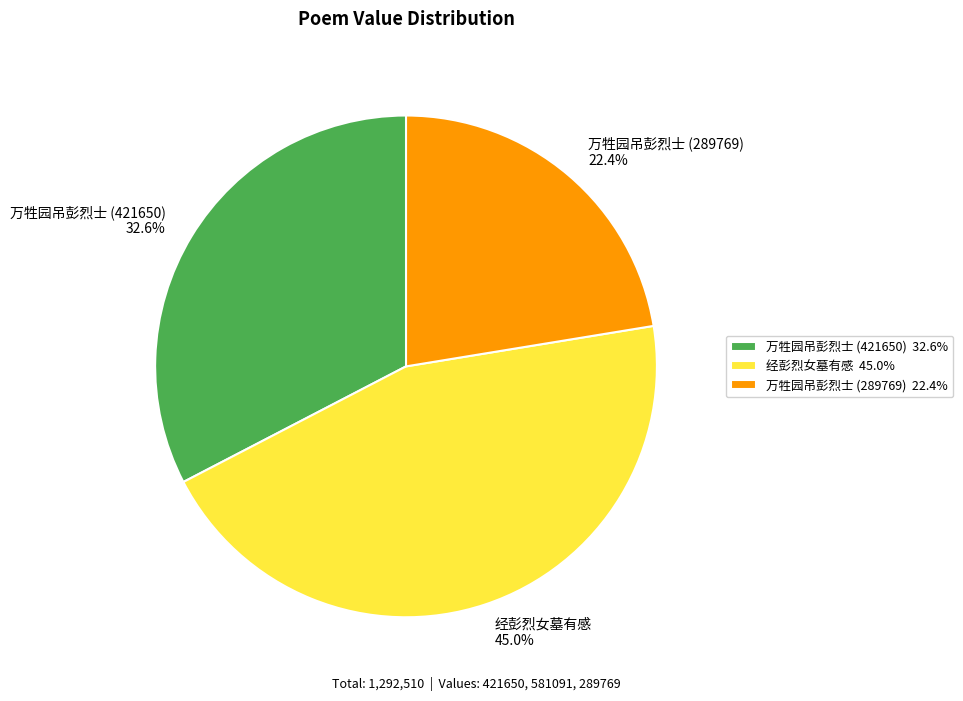

Is it true that 经彭烈女墓有感 is 34% of the pie?

False